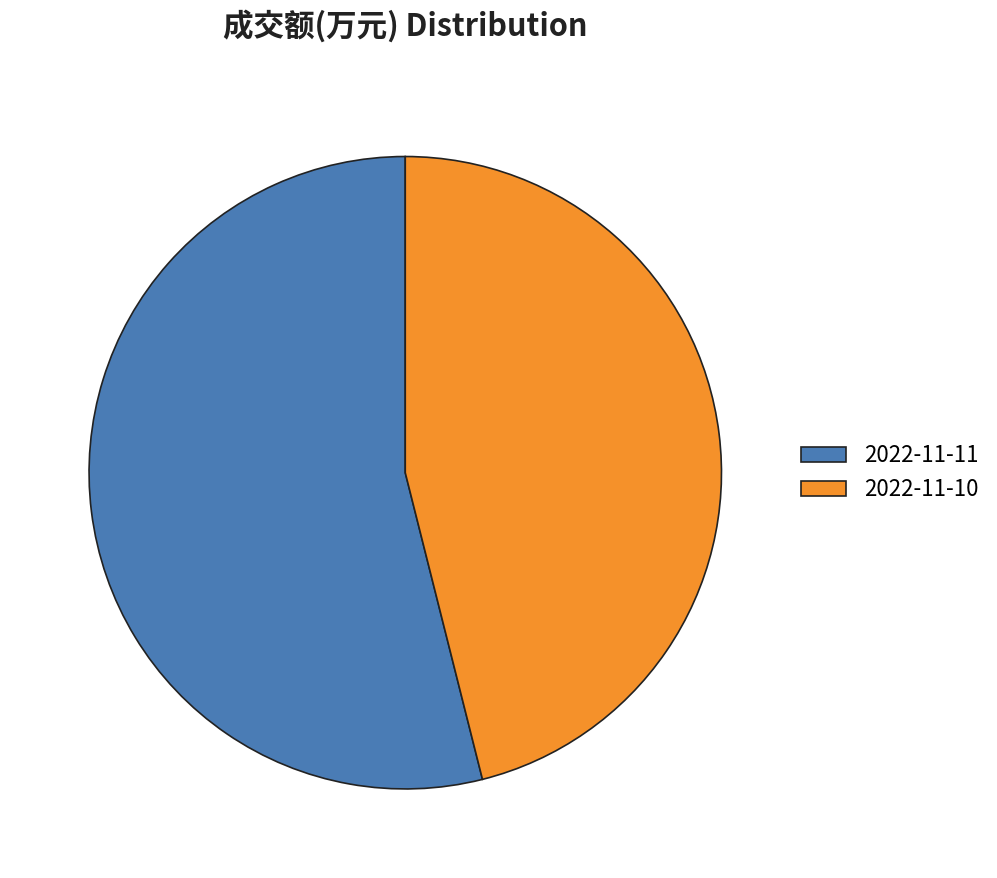

Is the sum of 2022-11-11 and 2022-11-10 greater than half?

Yes